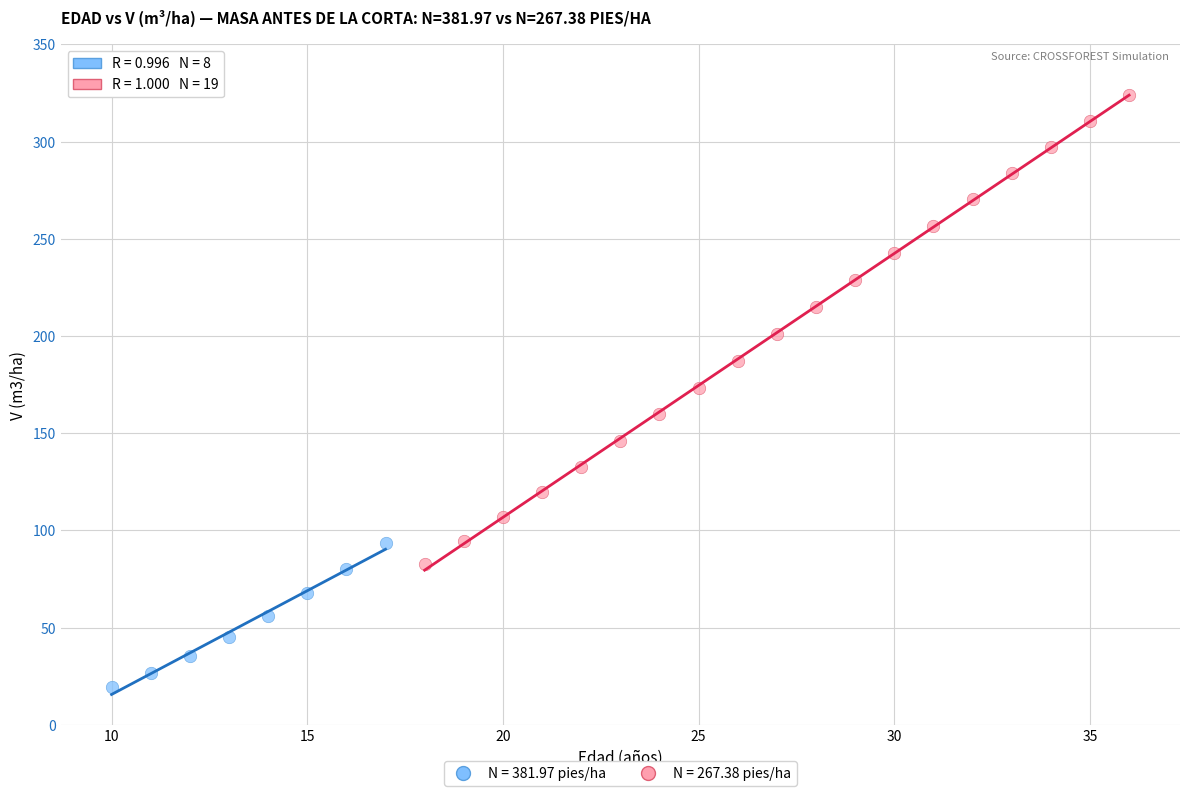

What are all the series names shown in the legend?

N = 381.97 pies/ha, N = 267.38 pies/ha